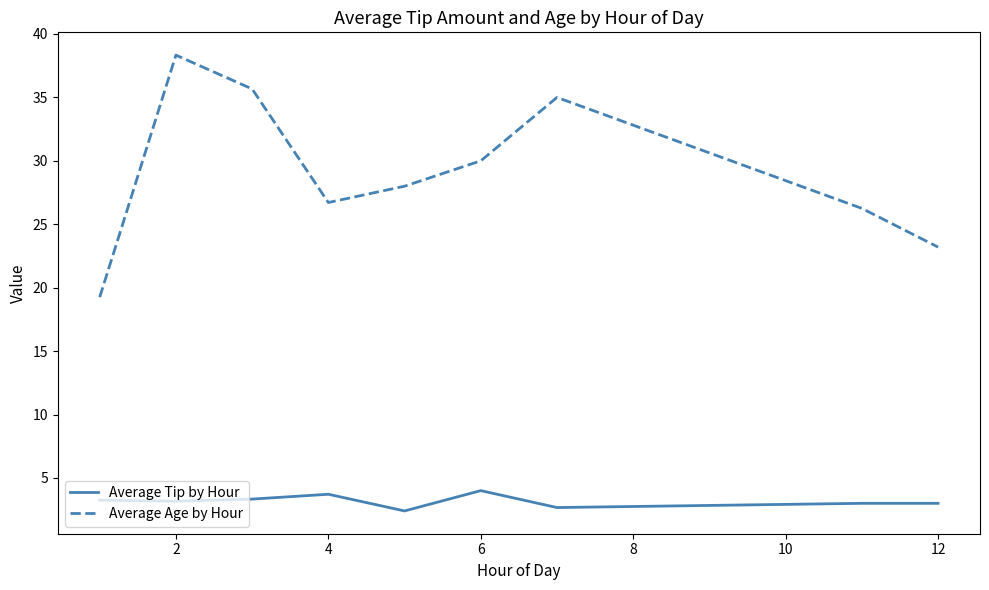

Is this an area chart (filled region under the line)?

No